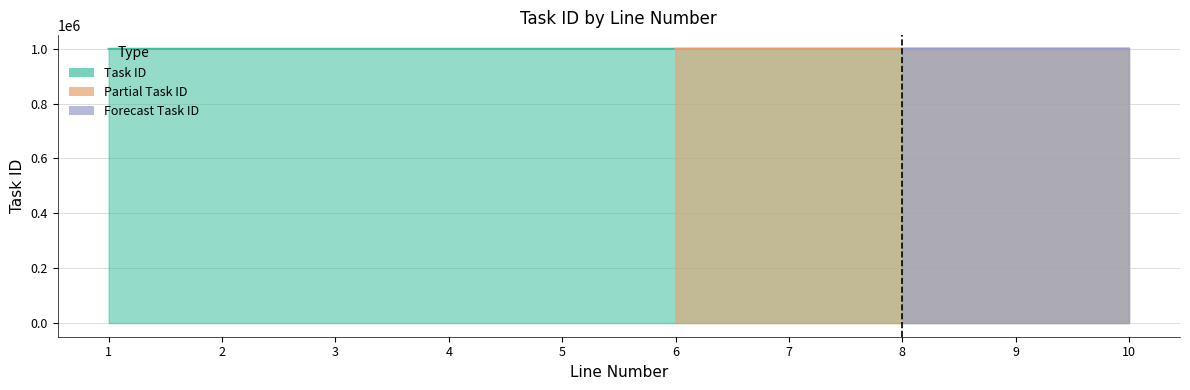

True or false: the data has more than 0 interior local peaks.

False